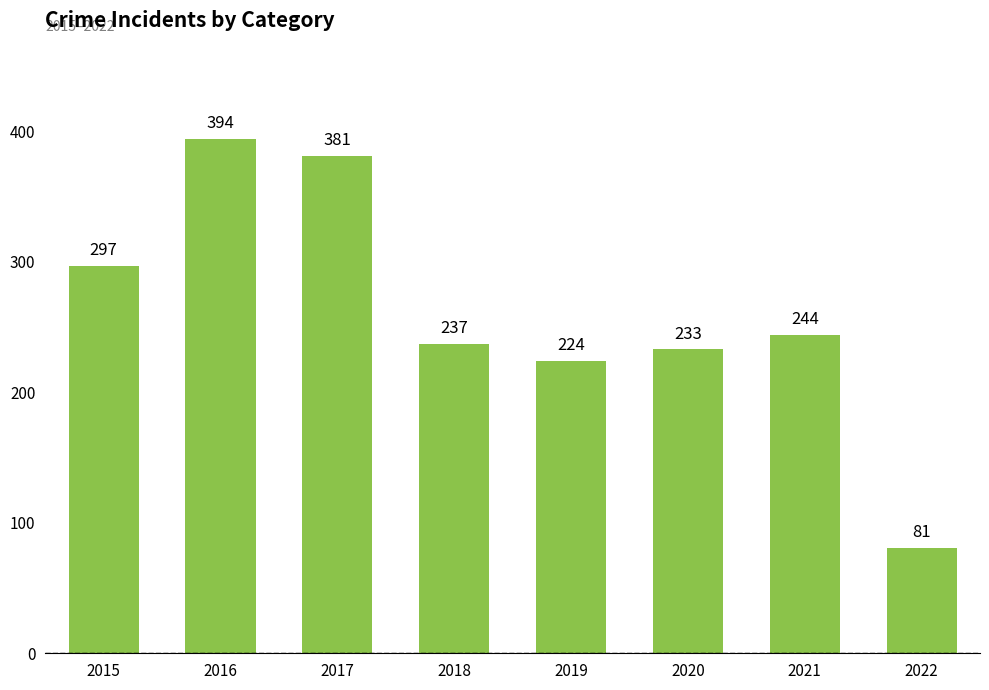

The chart shows a value of 201 at 2015. True or false?

False